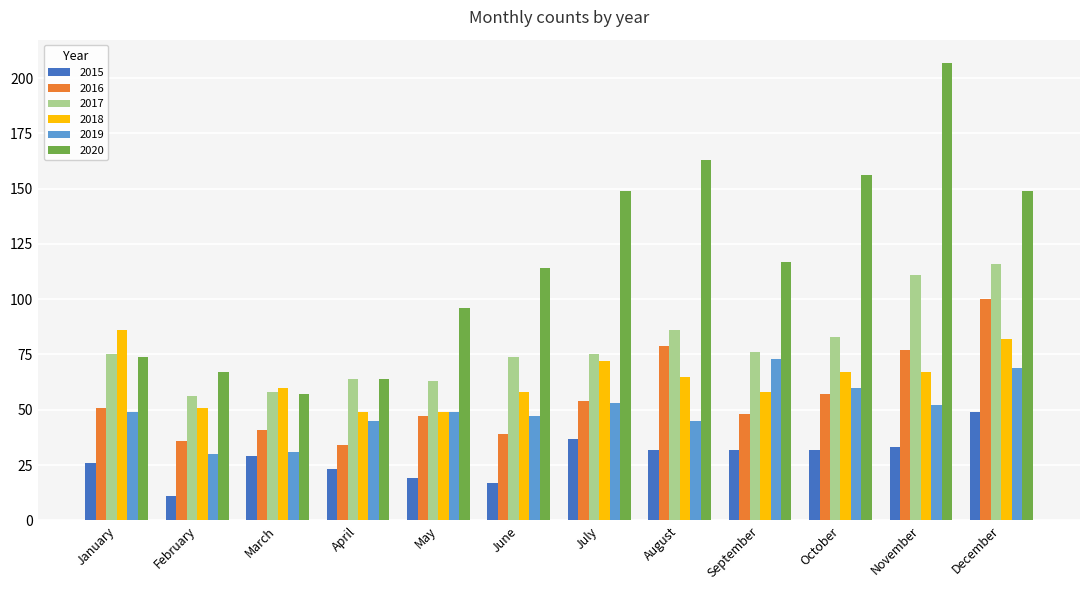

What is the sum of all 2017 values?

937